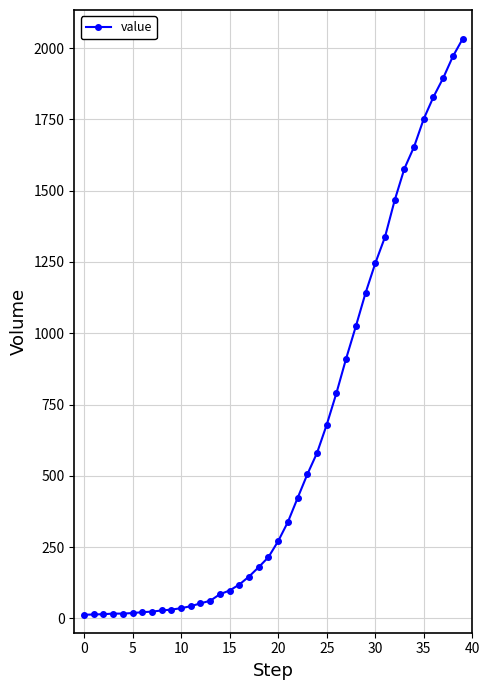

What is the difference between the second highest and second lowest values?

1957